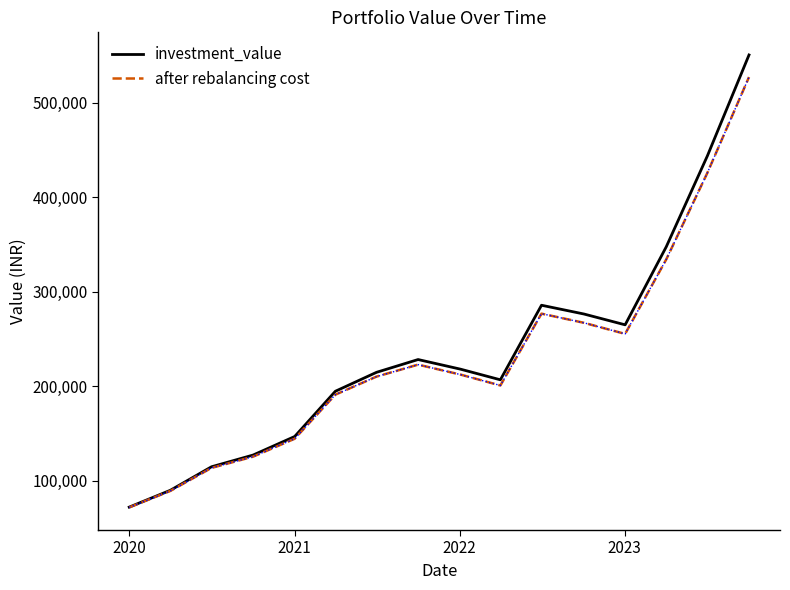

Rank the series by their maximum value, from lowest to highest.

after rebalancing cost, investment_value